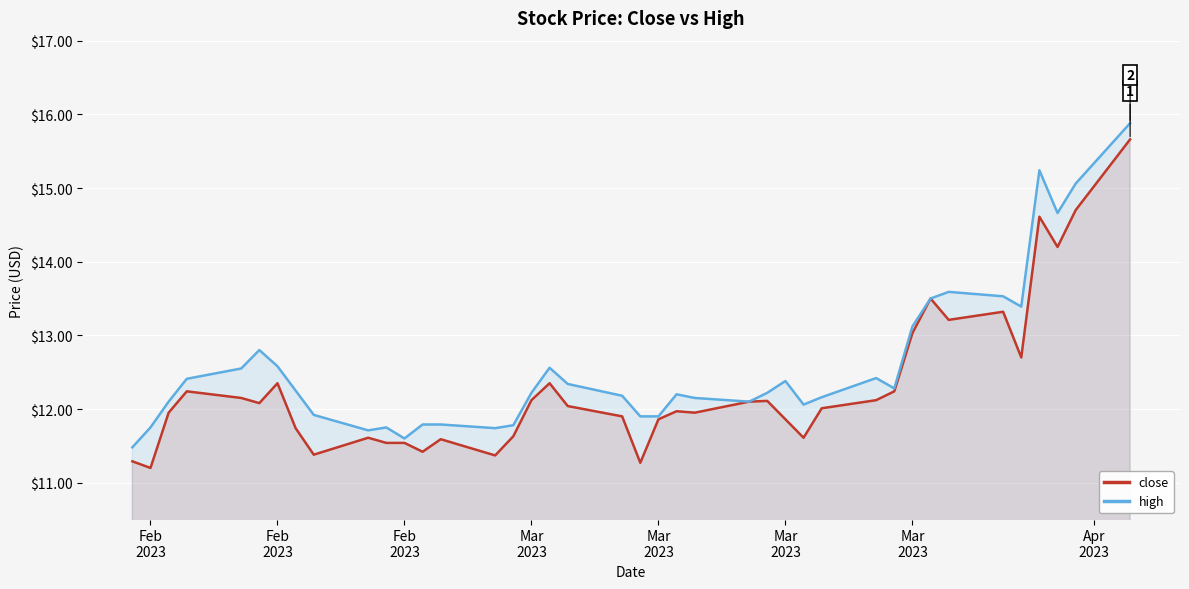

The value of close at Mar 2023 is 19.2. True or false?

False